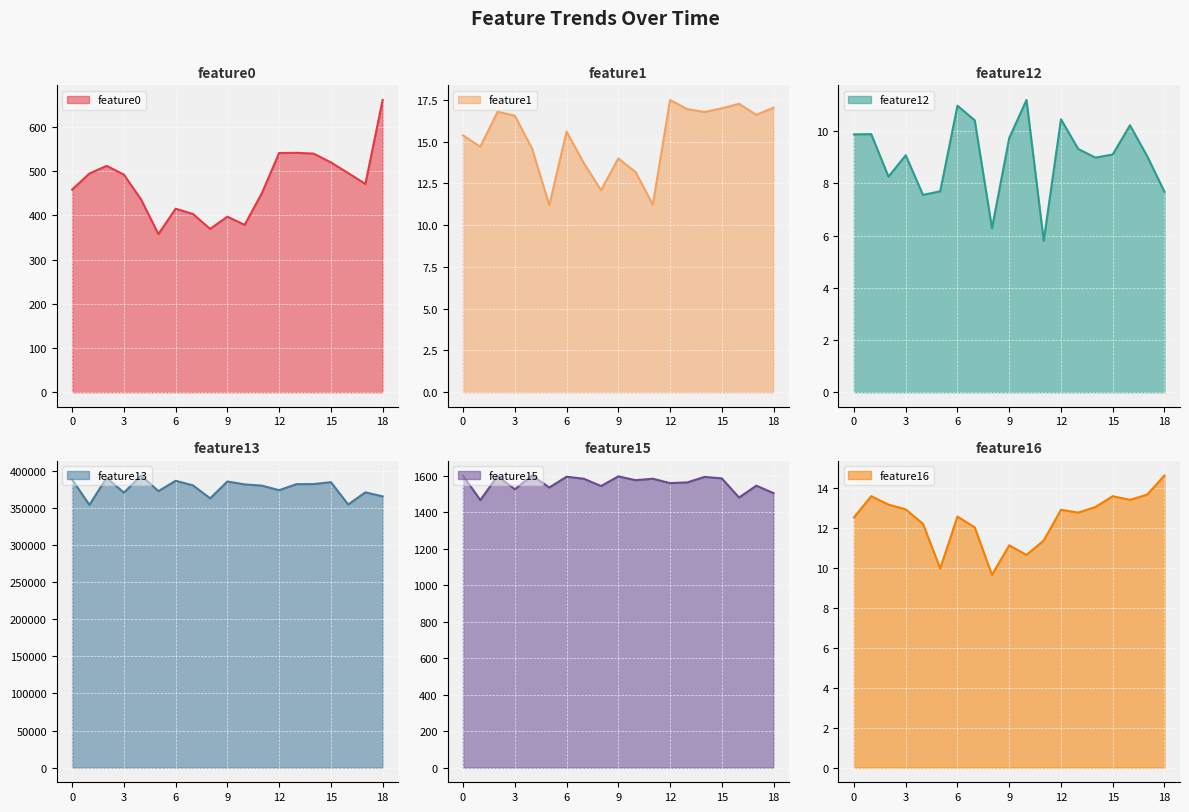

True or false: feature16 has more than 1 interior local peaks.

True